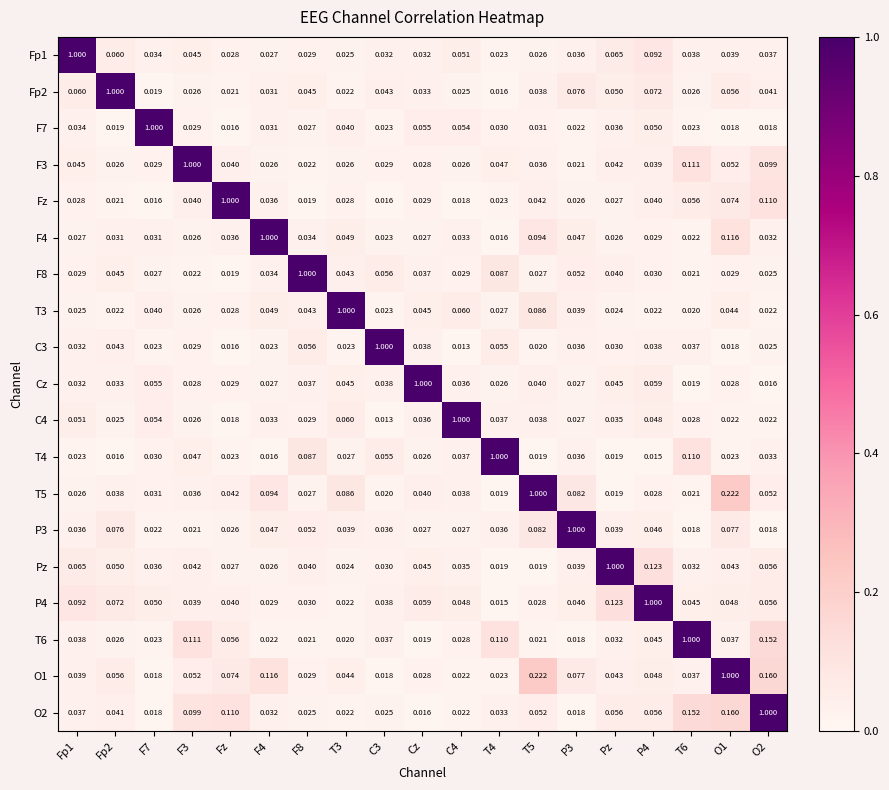

Is the value of P4 at T5 greater than the value of C4 at T5?

No